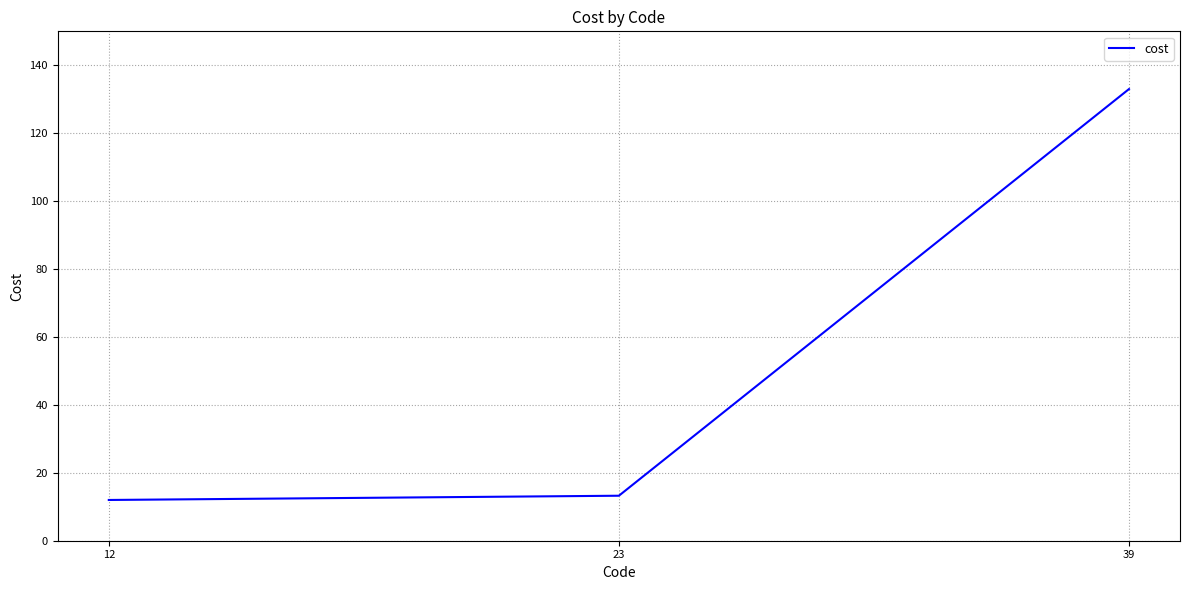

Is it true that the value at 39 is 133.0?

True